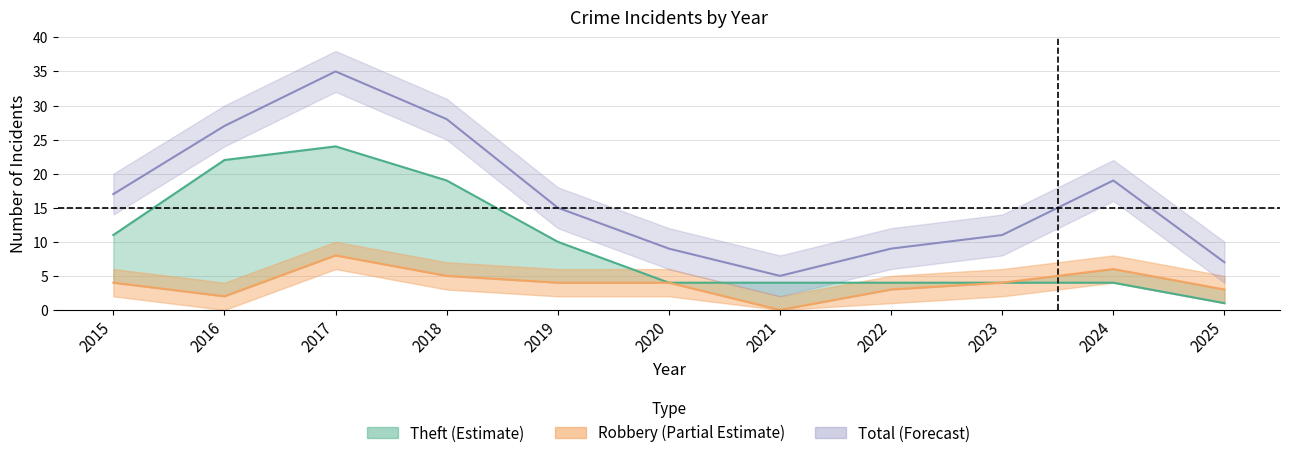

What is the spread (max minus min) of values at 2023?

7